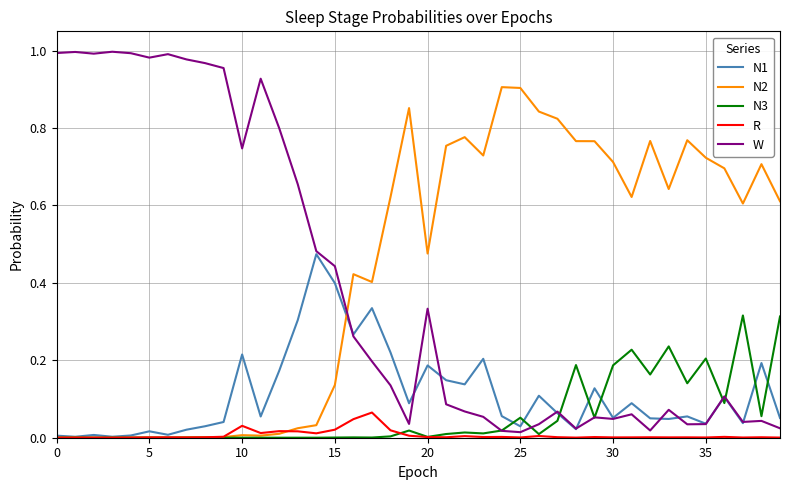

How many times do N2 and W cross each other?

1